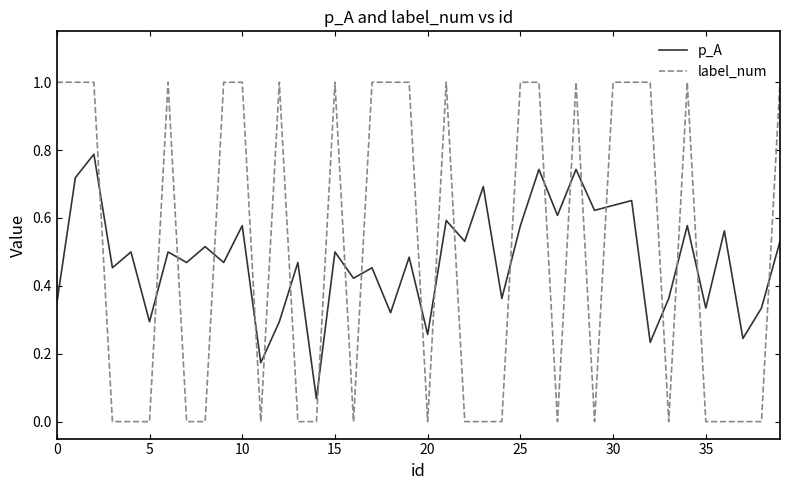

How many times do label_num and p_A cross each other?

22